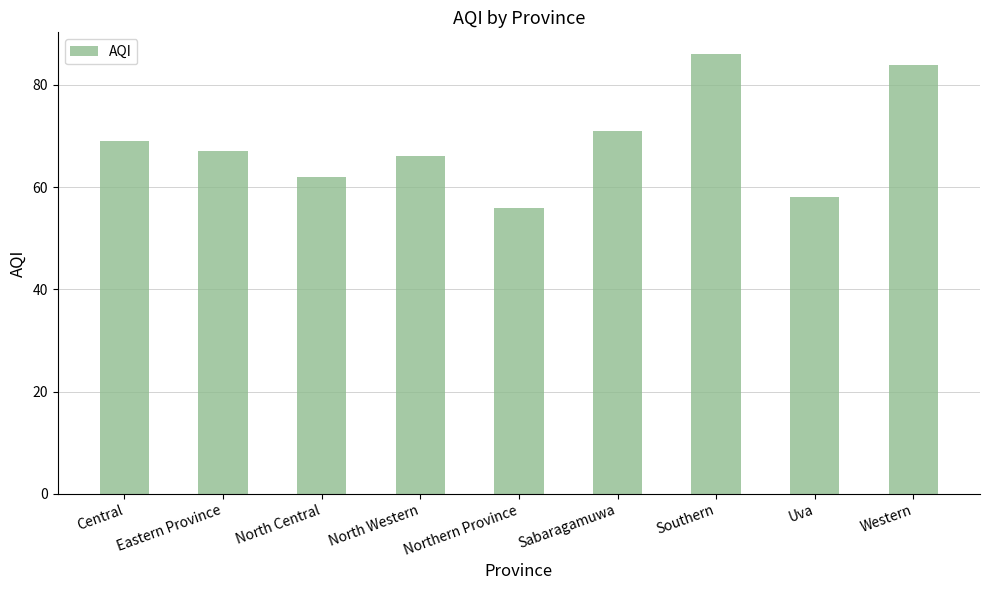

Reading left to right, extract all data points from this chart.

69	67	62	66	56	71	86	58	84